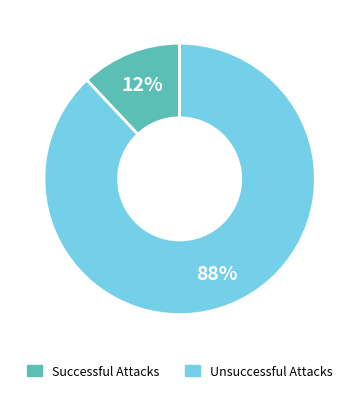

Is there a majority slice in this chart?

Yes